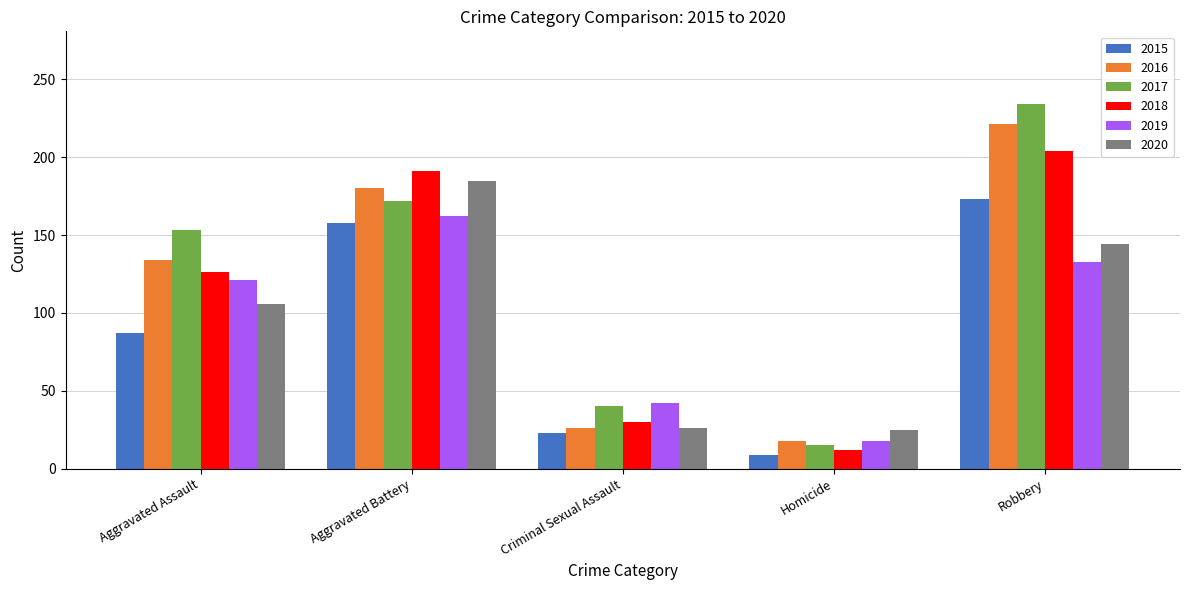

What is the average value of the 2020 series?

97